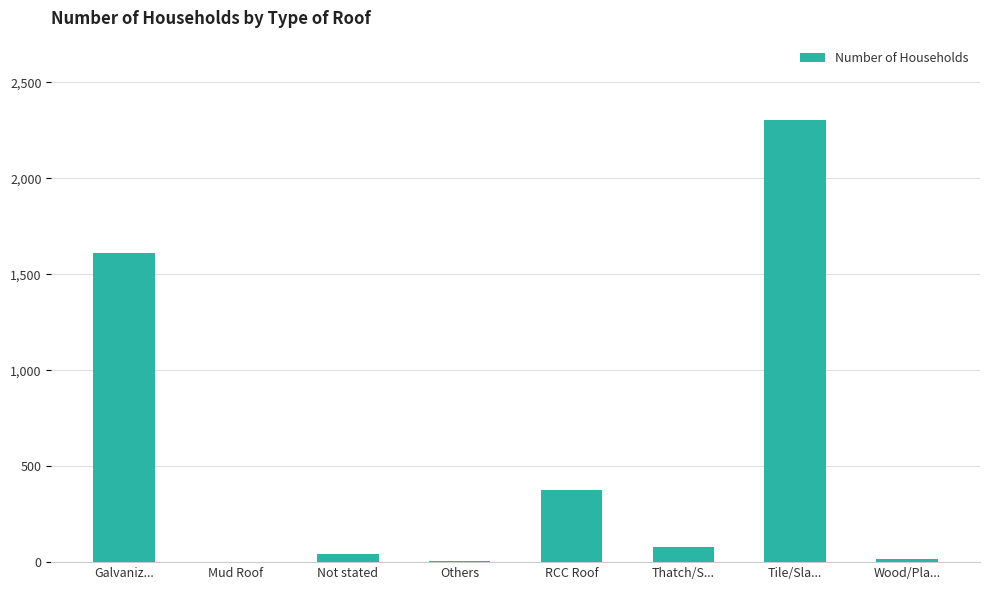

Where is the data nearest to the value 1151?

Galvaniz...